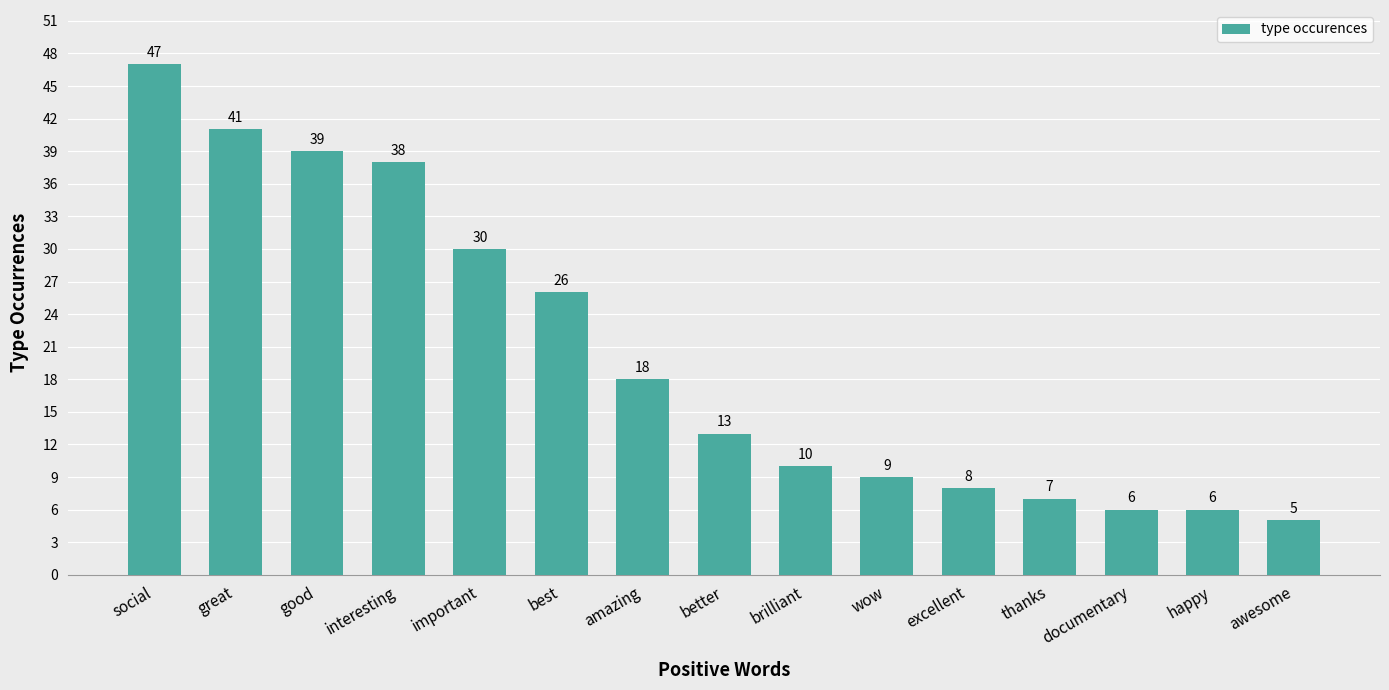

How many data points does each series have?

15